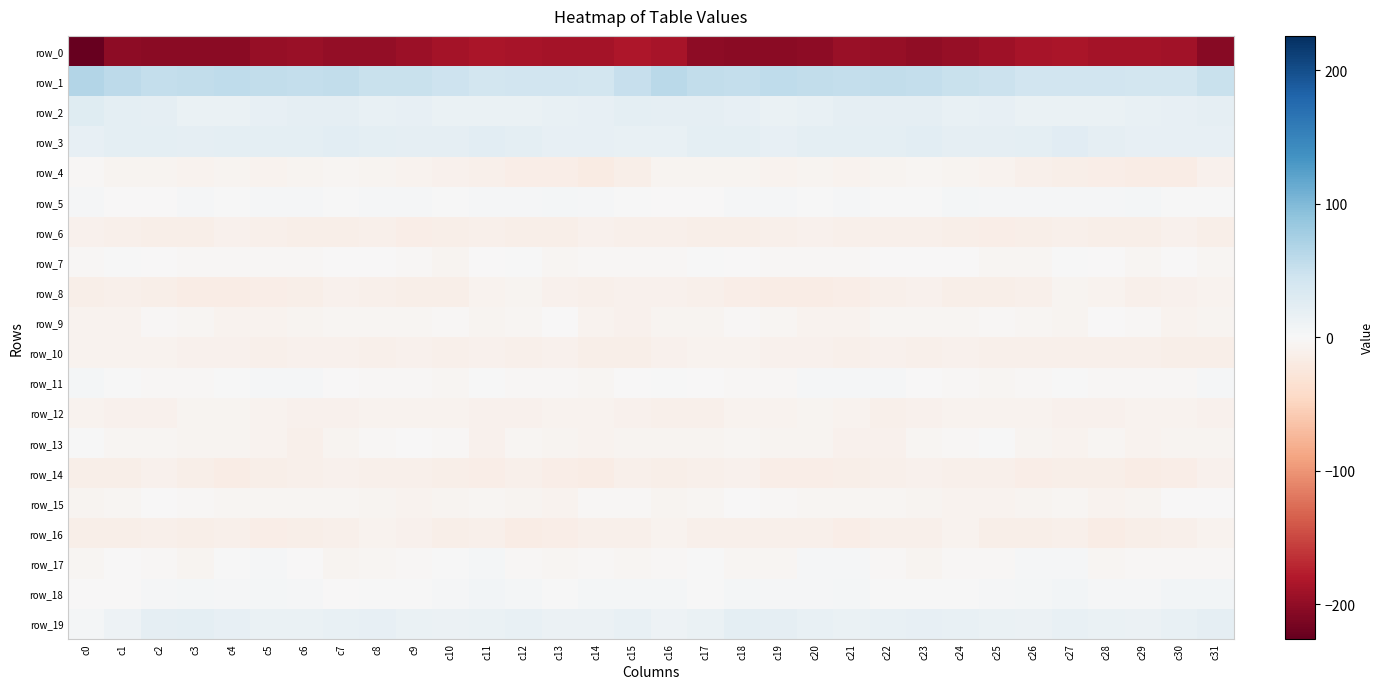

Which label corresponds to the smallest value in the chart?

c0